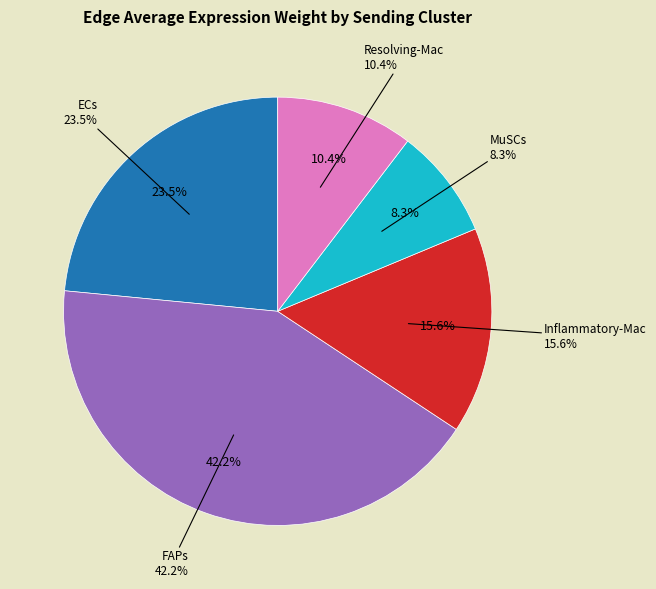

Do Resolving-Mac and Inflammatory-Mac together represent more than half of the pie?

No